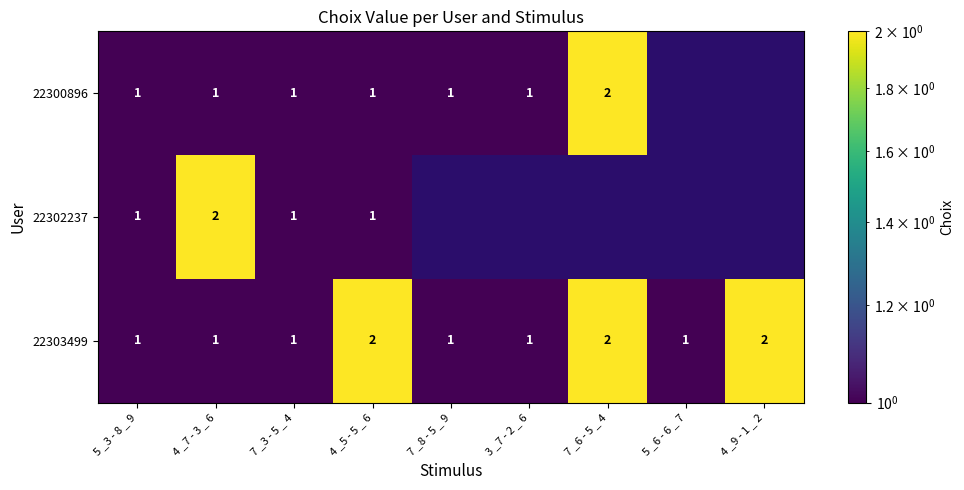

What is the minimum value shown in the chart?

1.0